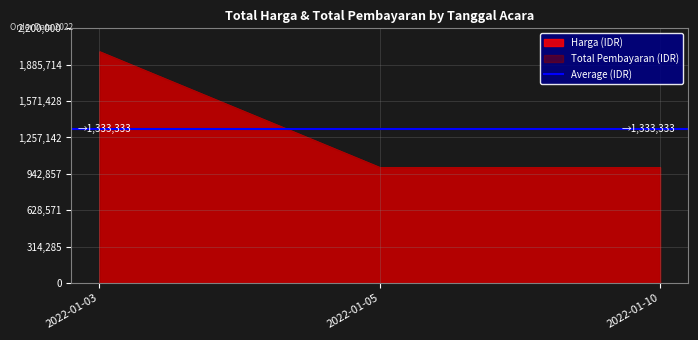

List the series in order of their peak value, highest first.

Harga, Total Pembayaran